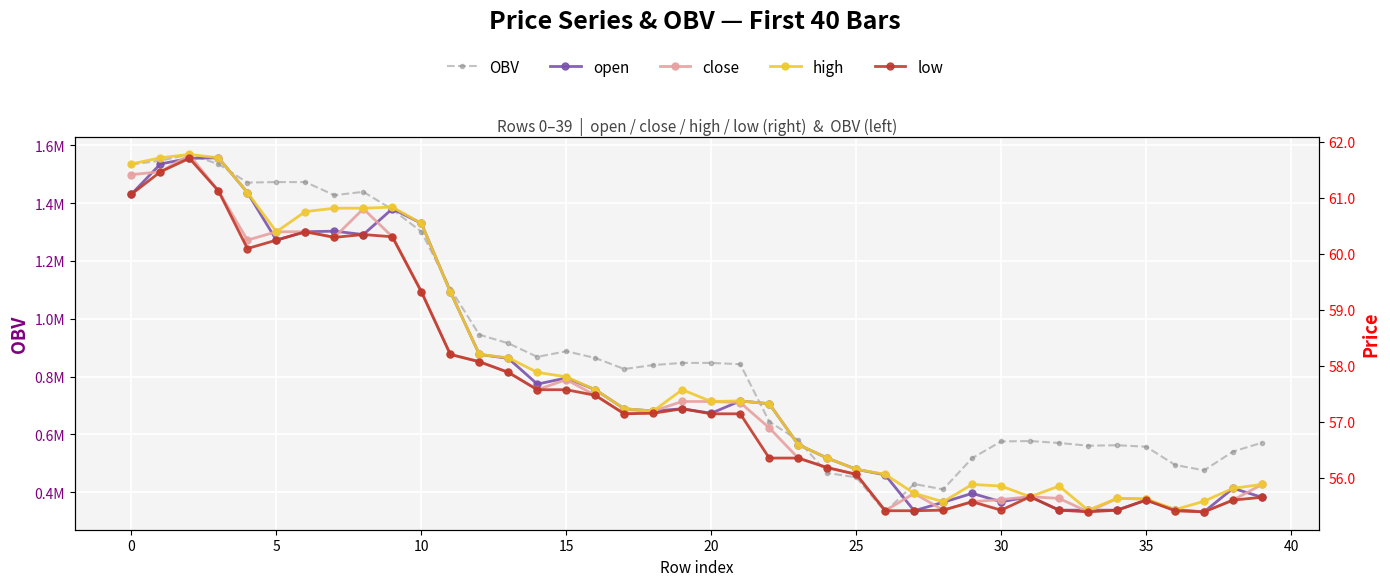

How many data points in low are less than 57?

18